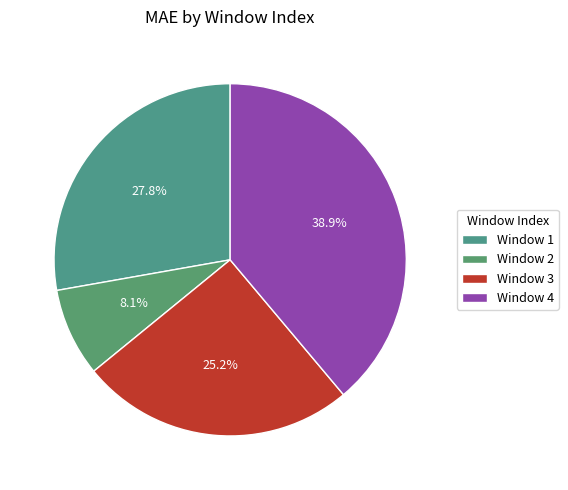

How many segments does this pie chart have?

4